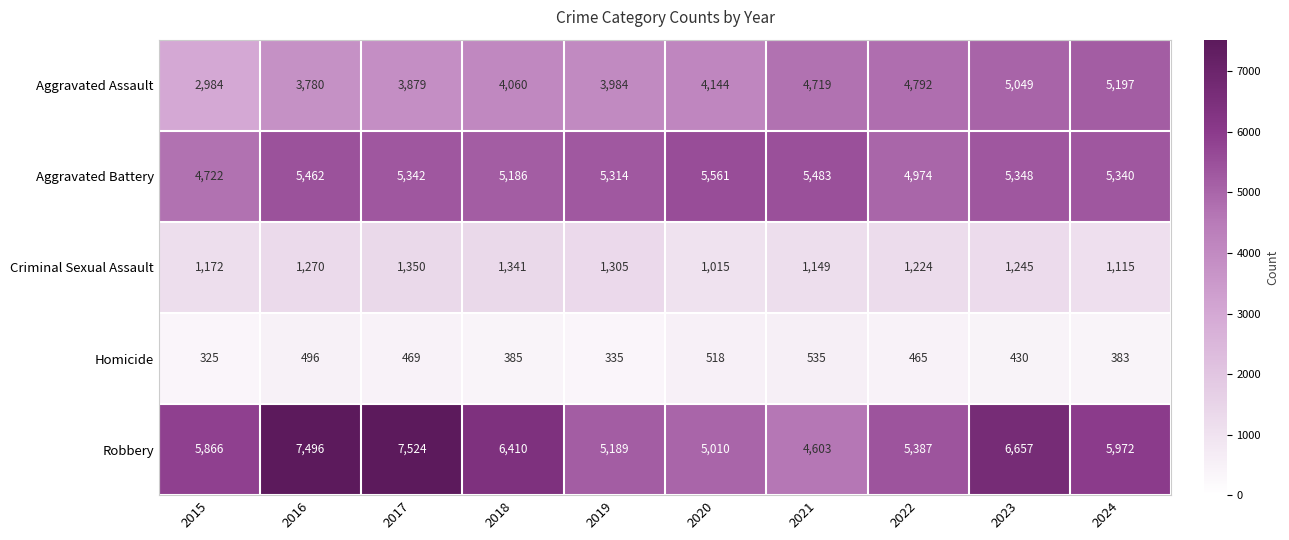

The Aggravated Assault series shows 4719 at 2021. True or false?

True